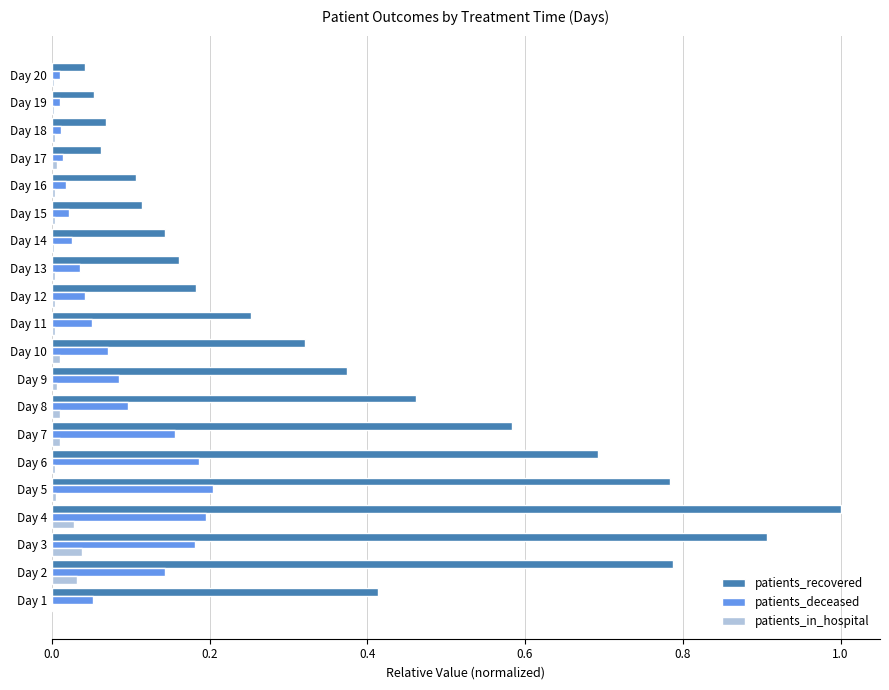

At which category is the sum across all series the highest?

Day 4